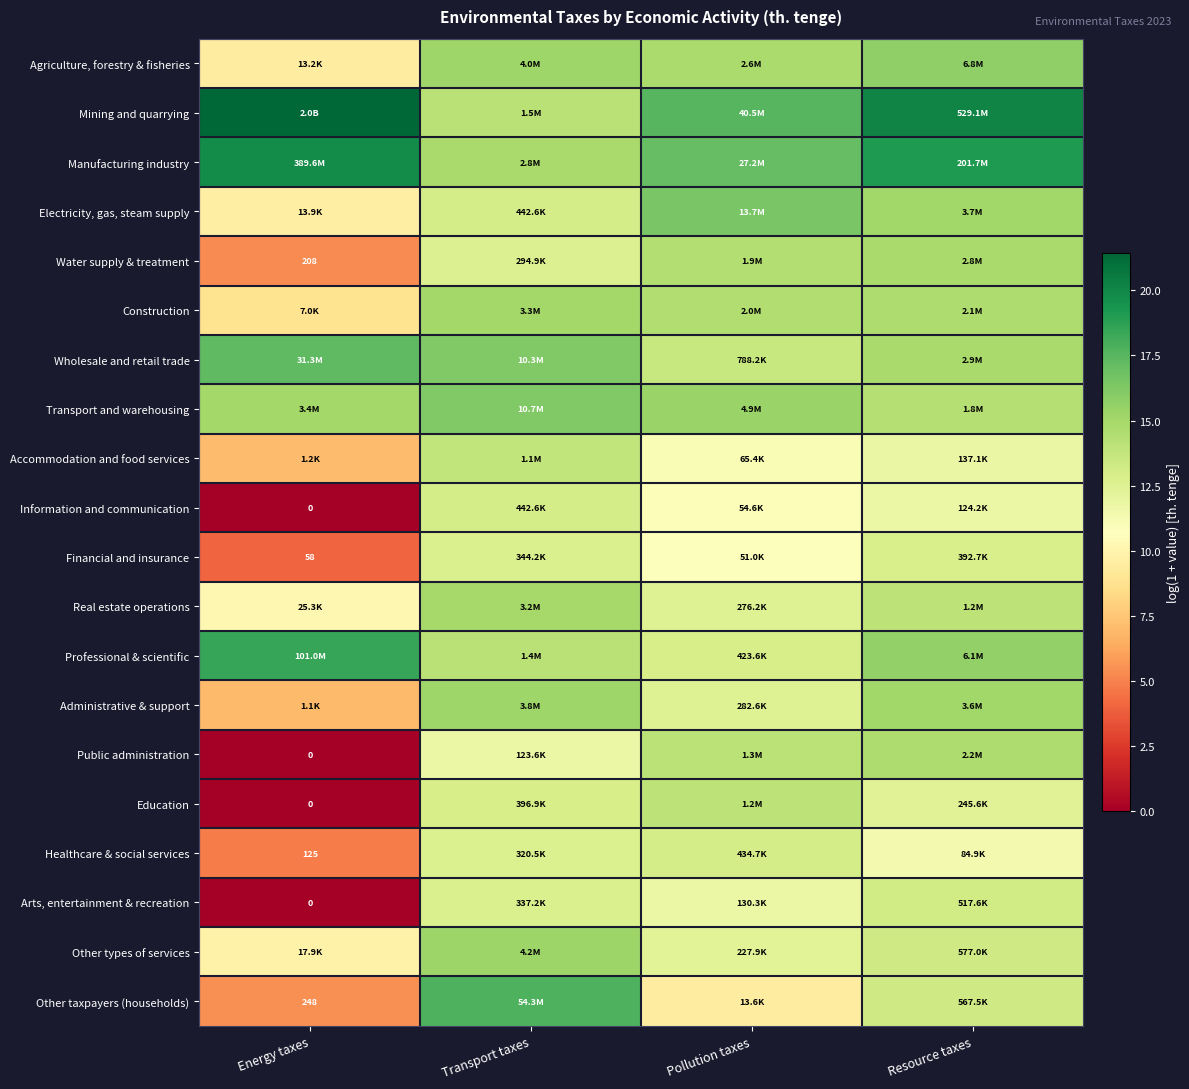

Which label corresponds to the largest value in the chart?

Energy taxes